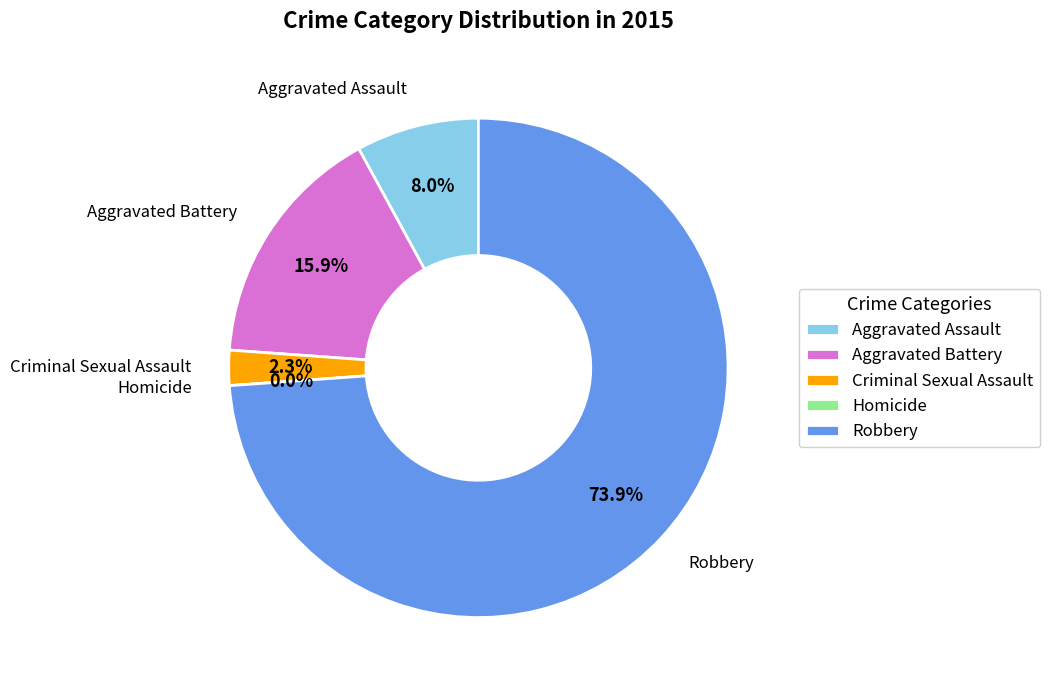

Combined, do Robbery and Homicide account for over 50%?

Yes